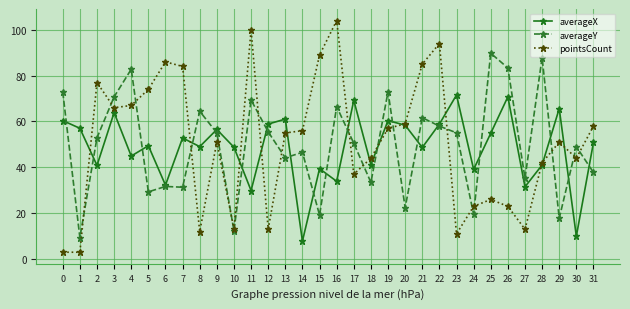

At which category is the sum across all series the highest?

22